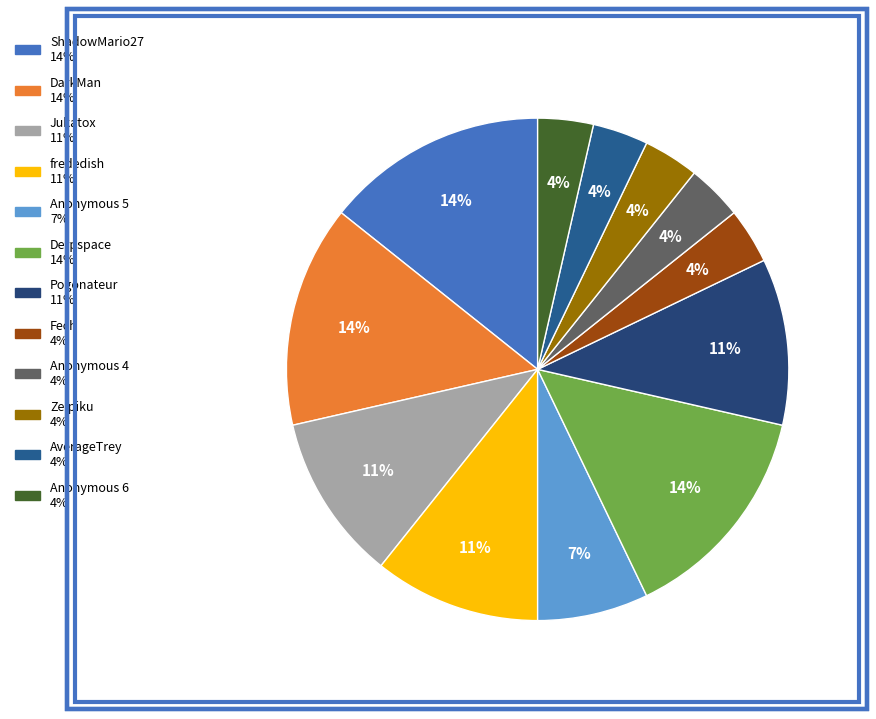

The Derpspace slice represents 3% of the pie. True or false?

False